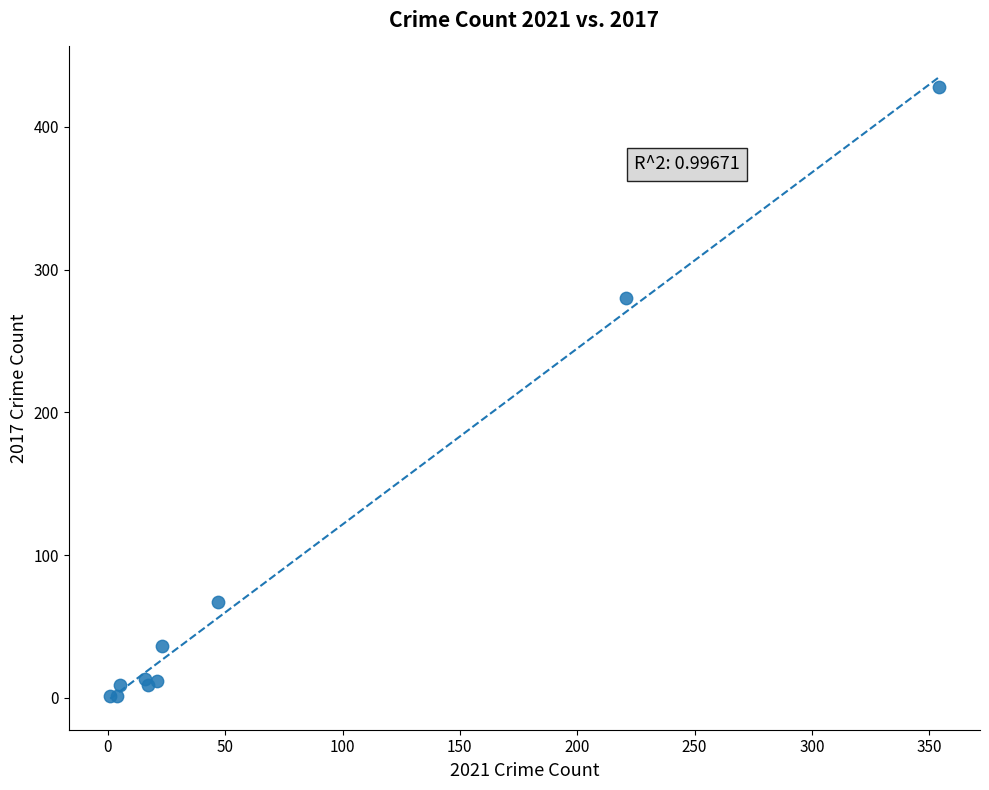

What Y value in the scatter plot is closest to 214?

280